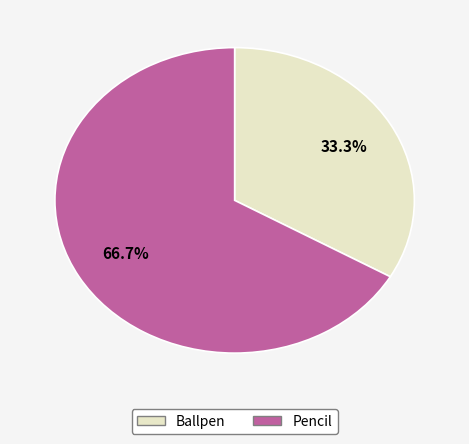

What is the majority slice?

Pencil